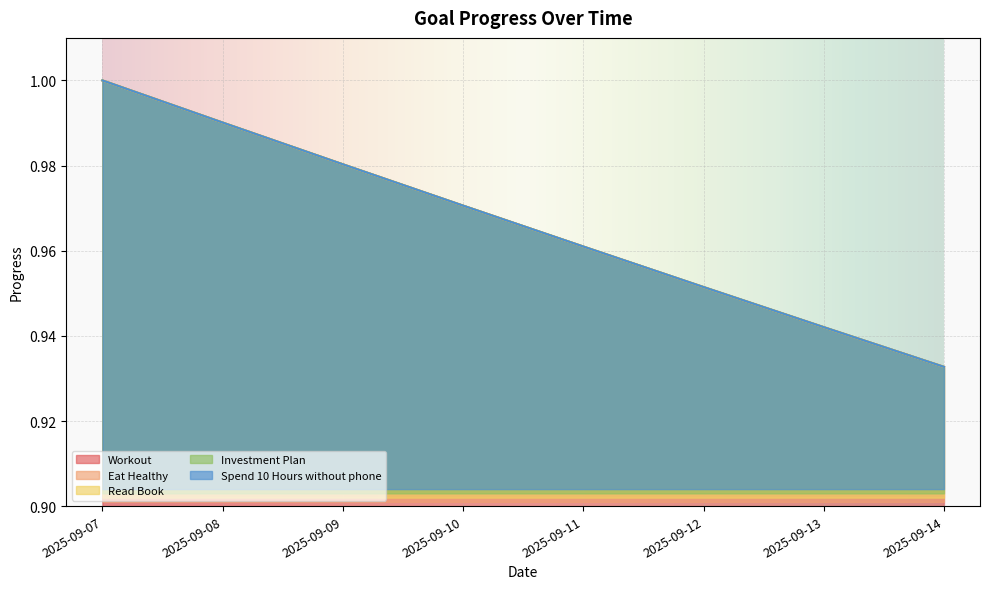

What is the approximate value of Eat Healthy at 2025-09-08?

1.0